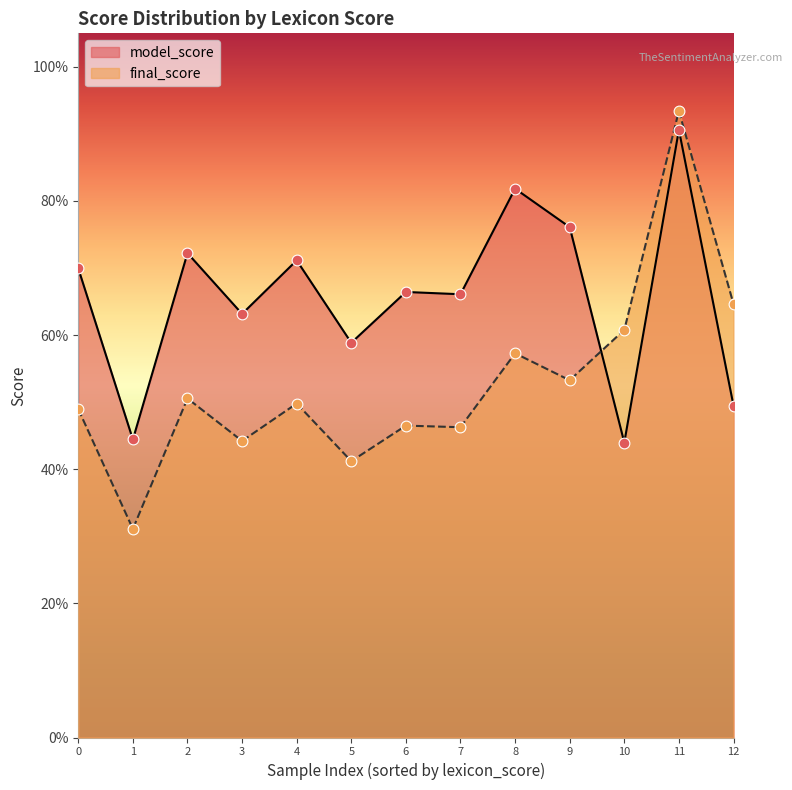

Which series reaches the maximum Y coordinate?

final_score